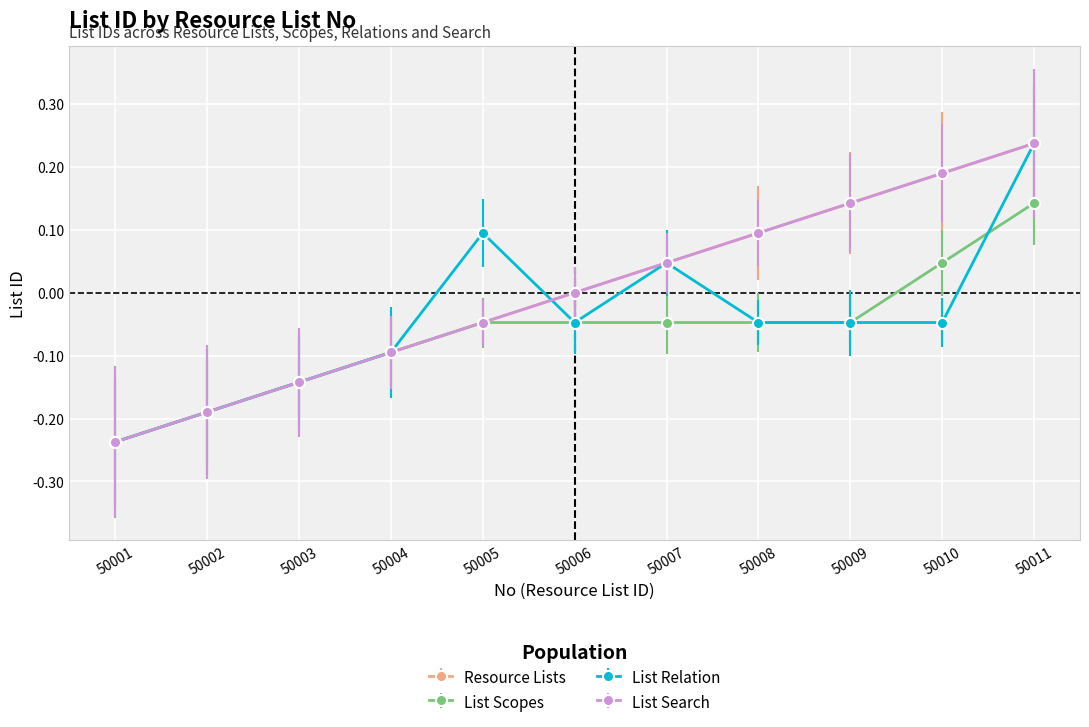

Does the chart have visible grid lines?

Yes